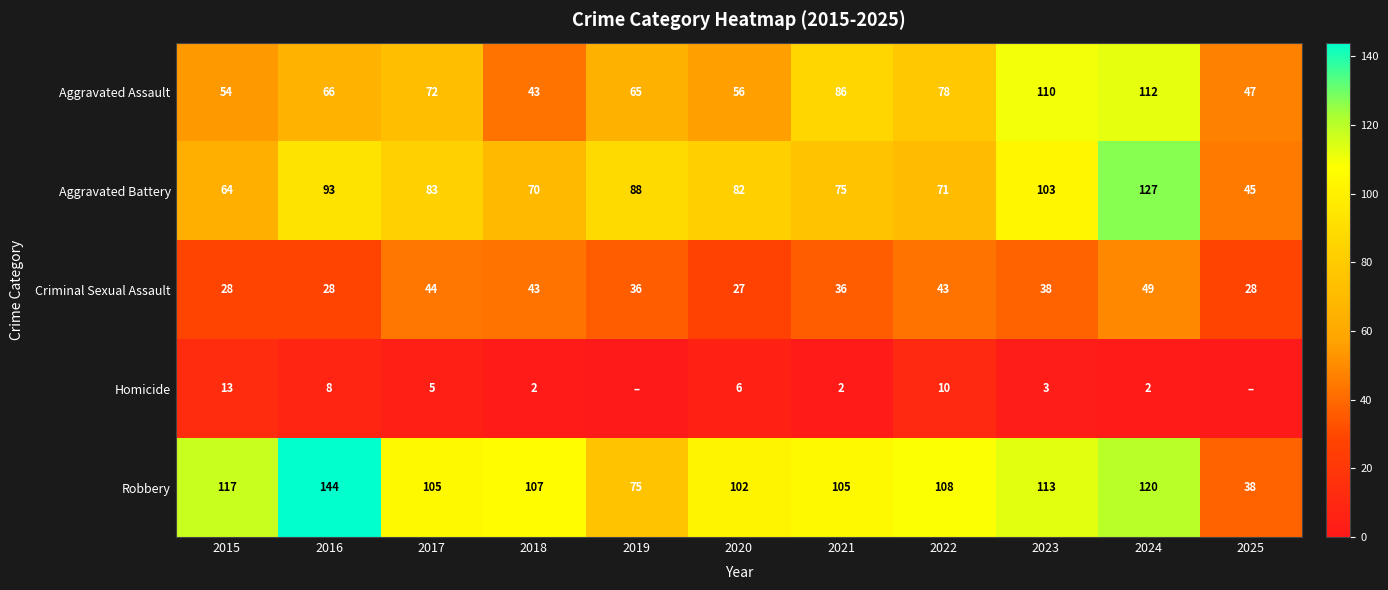

What is the sum of all Aggravated Assault values?

789